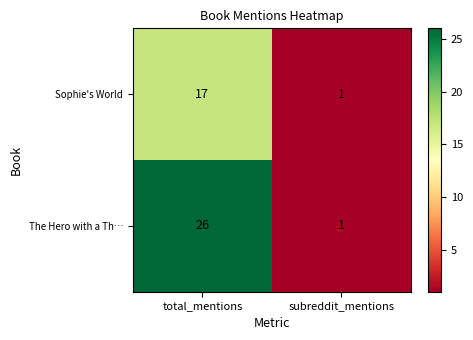

Which series changed the most between total_mentions and subreddit_mentions?

The Hero with a Th…